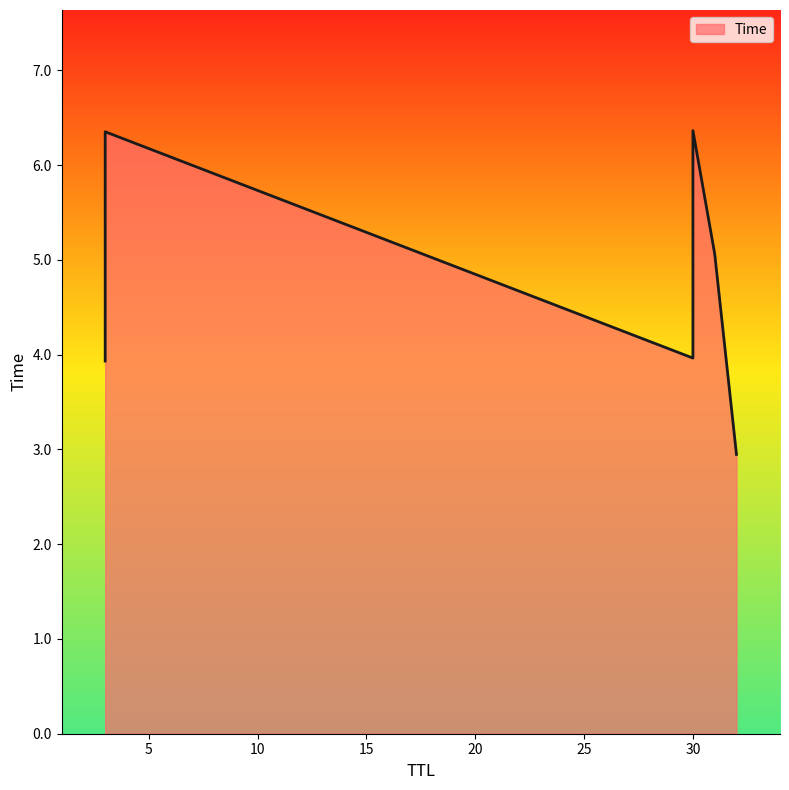

How many lines are shown in the chart?

1